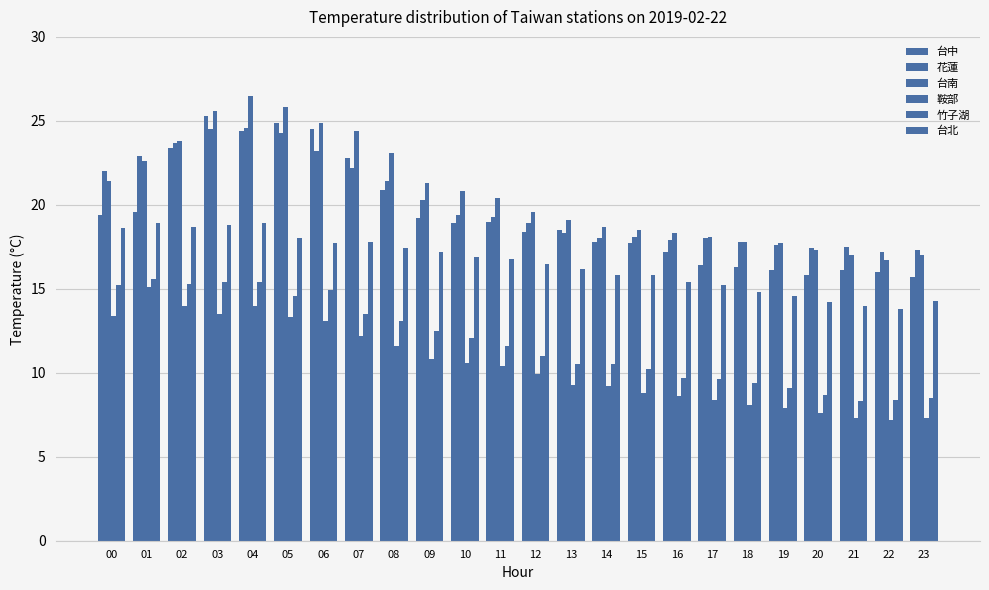

What is the sum of the 台南 values at 17 and 20?

35.4